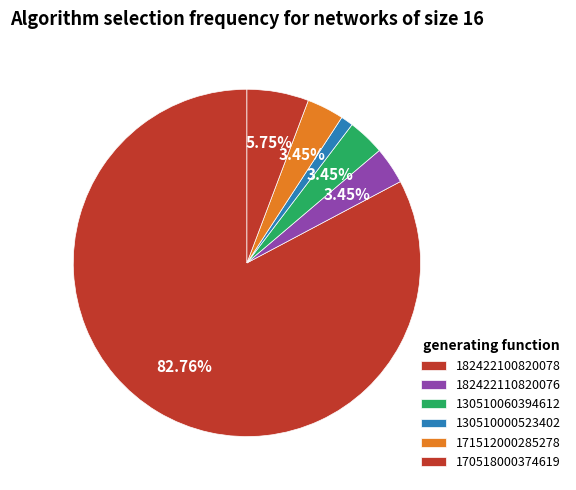

Which category has the biggest portion of the pie?

182422100820078